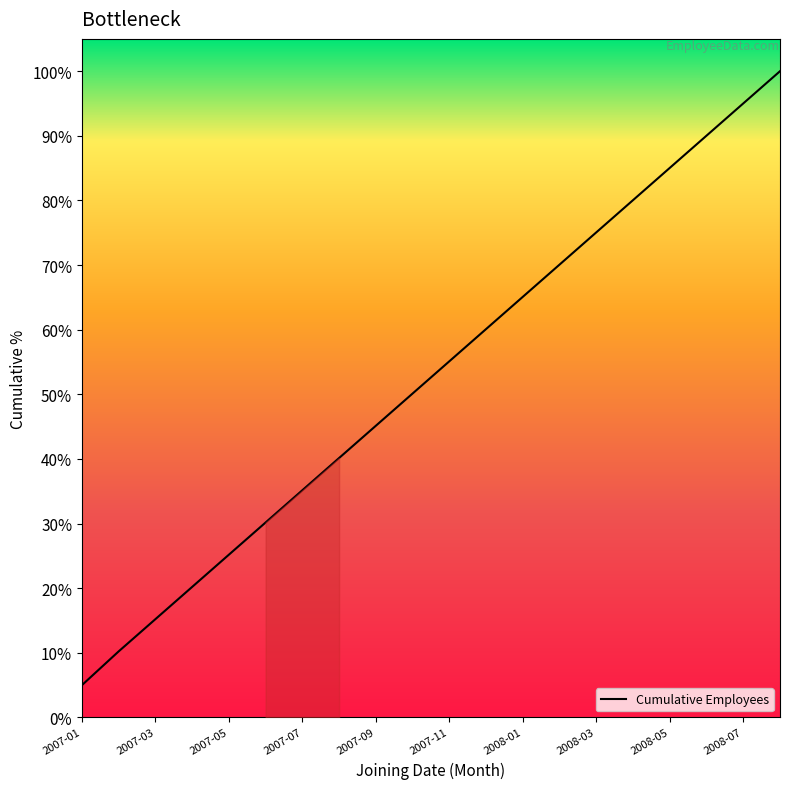

Which category has the highest value across all series?

19